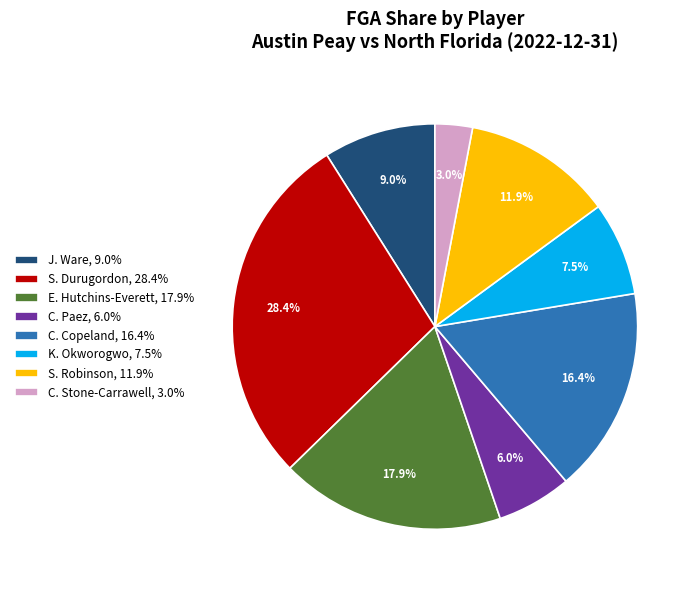

How many slices are in this pie chart?

8